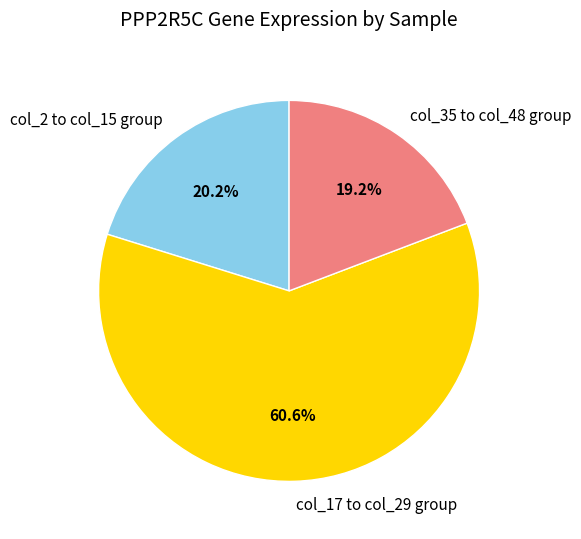

To the nearest percent, what is the difference between the largest and smallest slice percentages?

41%